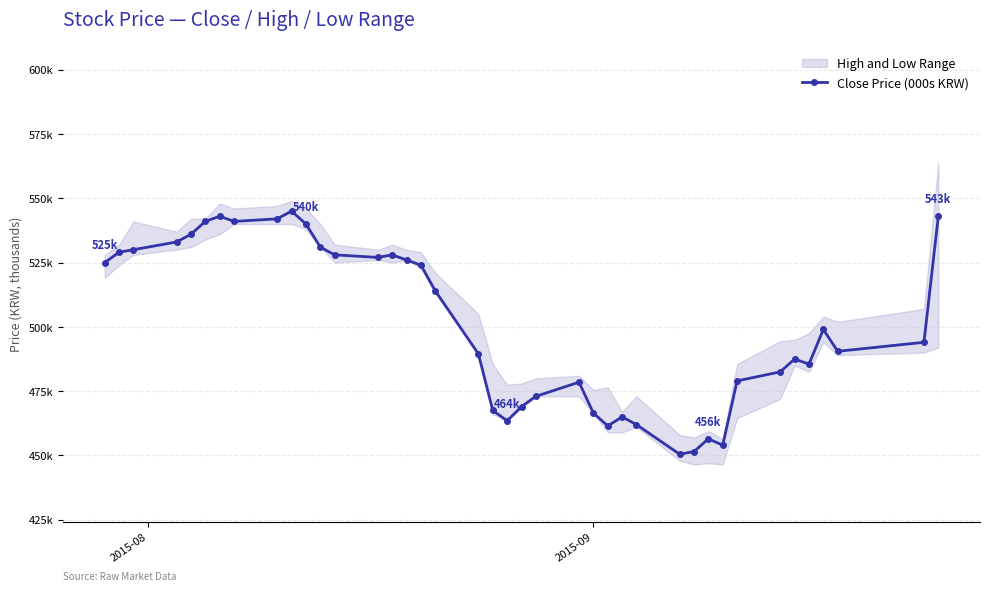

What is the sum of all values?

20052.5